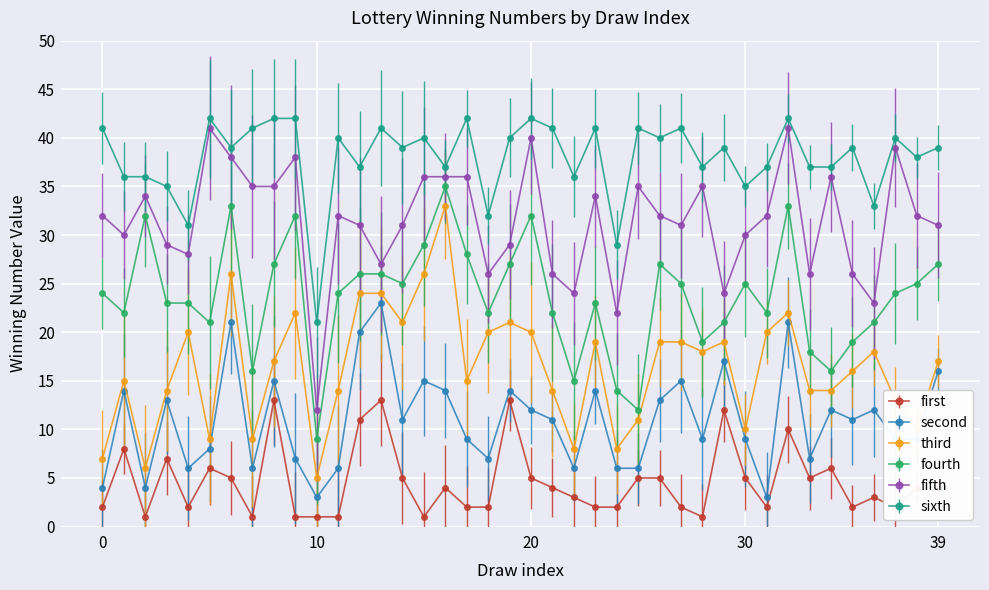

Which series has the largest total across all categories?

sixth